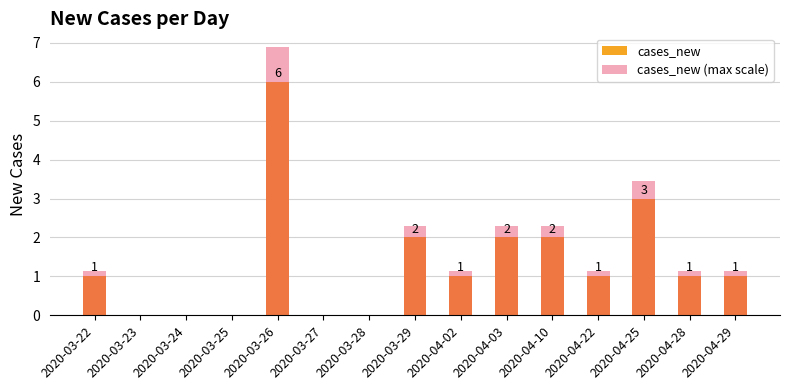

Reading left to right, list all the values displayed in this chart.

cases_new: 1.0	0.0	0.0	0.0	6.0	0.0	0.0	2.0	1.0	2.0	2.0	1.0	3.0	1.0	1.0
cases_new (max scale): 1.1	0.0	0.0	0.0	6.9	0.0	0.0	2.3	1.1	2.3	2.3	1.1	3.4	1.1	1.1